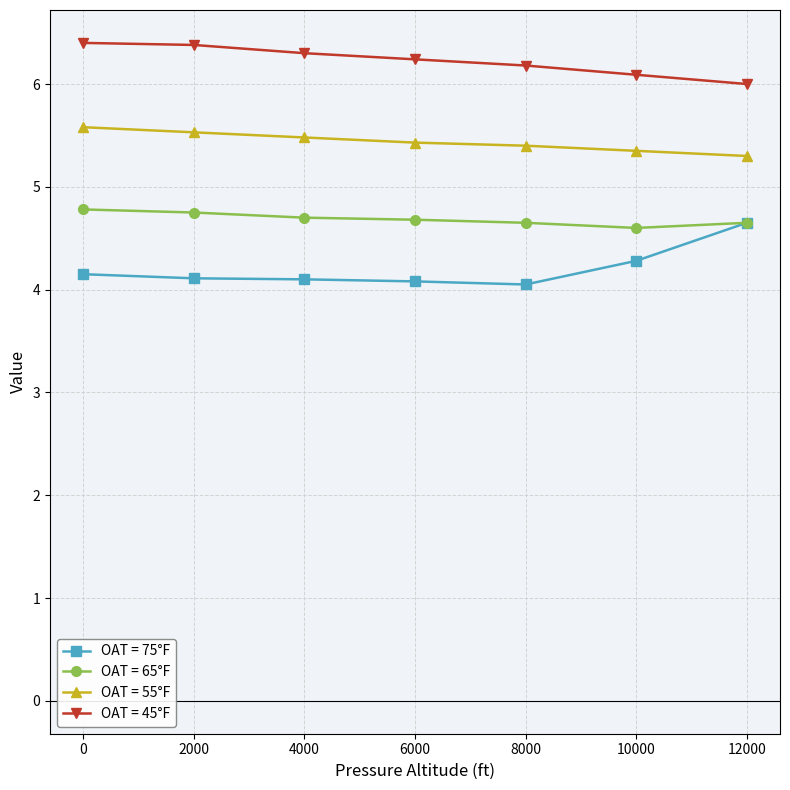

Is it true that OAT = 75°F equals 4.1 at 2000?

True